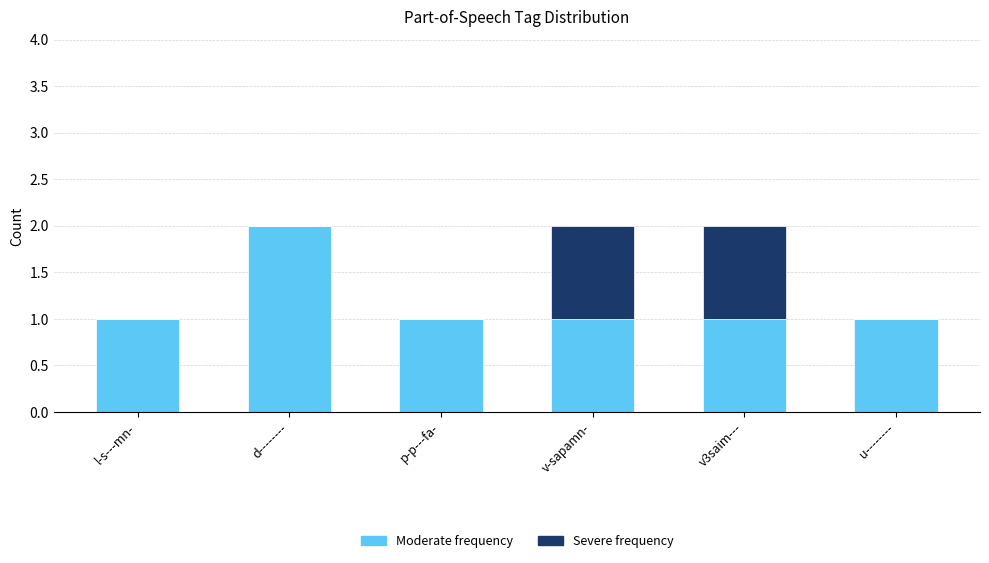

Reading right to left, what are the values for Moderate frequency?

u--------=1	v3saim---=1	v-sapamn-=1	p-p---fa-=1	d--------=2	l-s---mn-=1